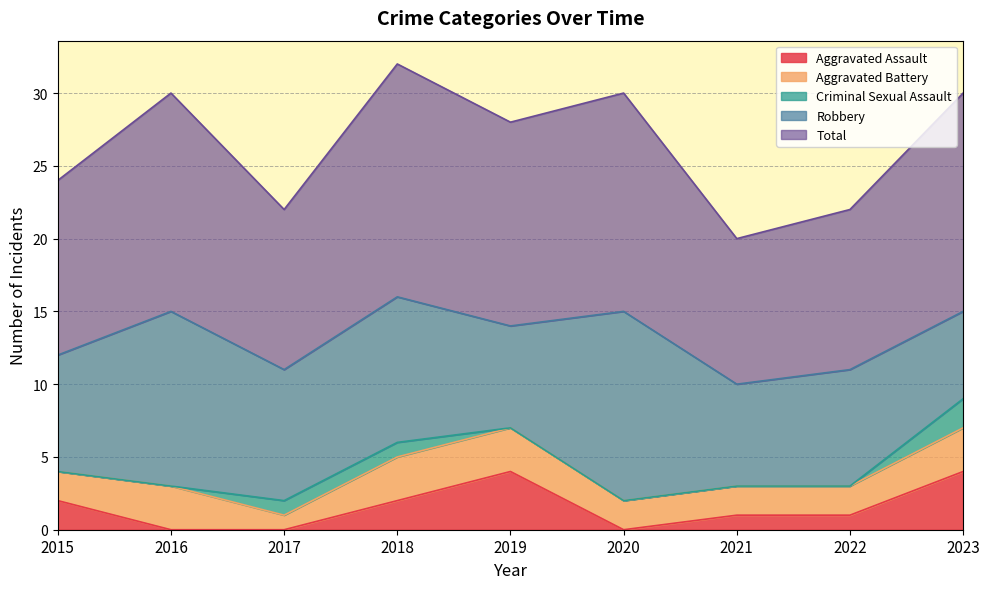

True or false: Aggravated Battery and Criminal Sexual Assault intersect in this chart.

False